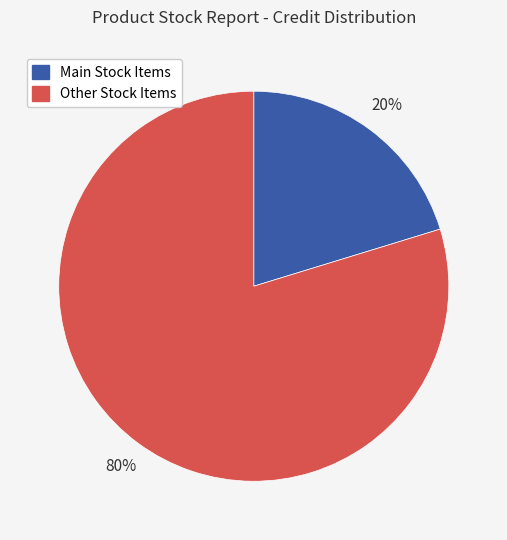

How many slices are in this pie chart?

2